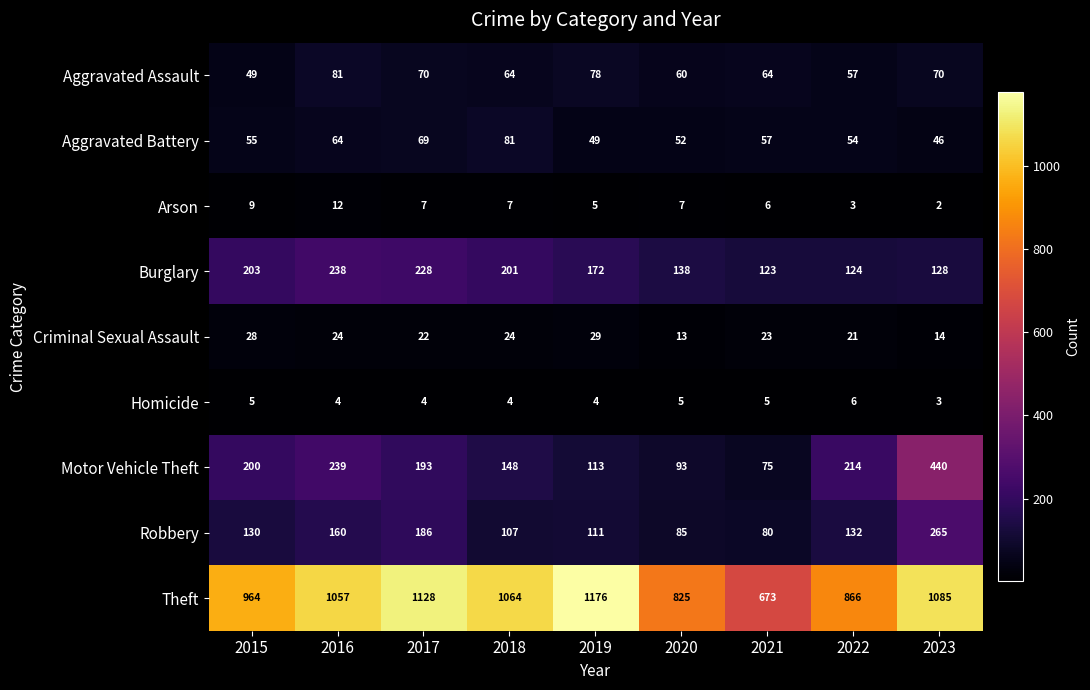

What is the total value across all series at 2021?

1106